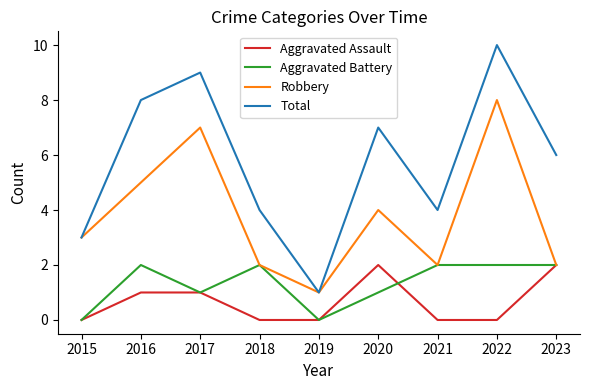

What is the maximum value for Robbery?

8